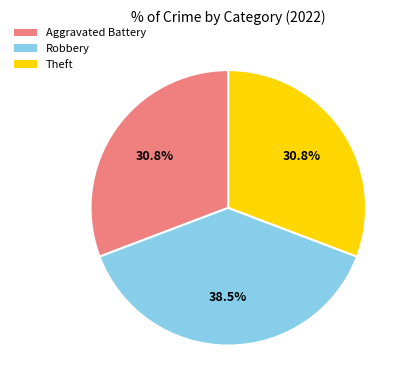

How many slices are in this pie chart?

3